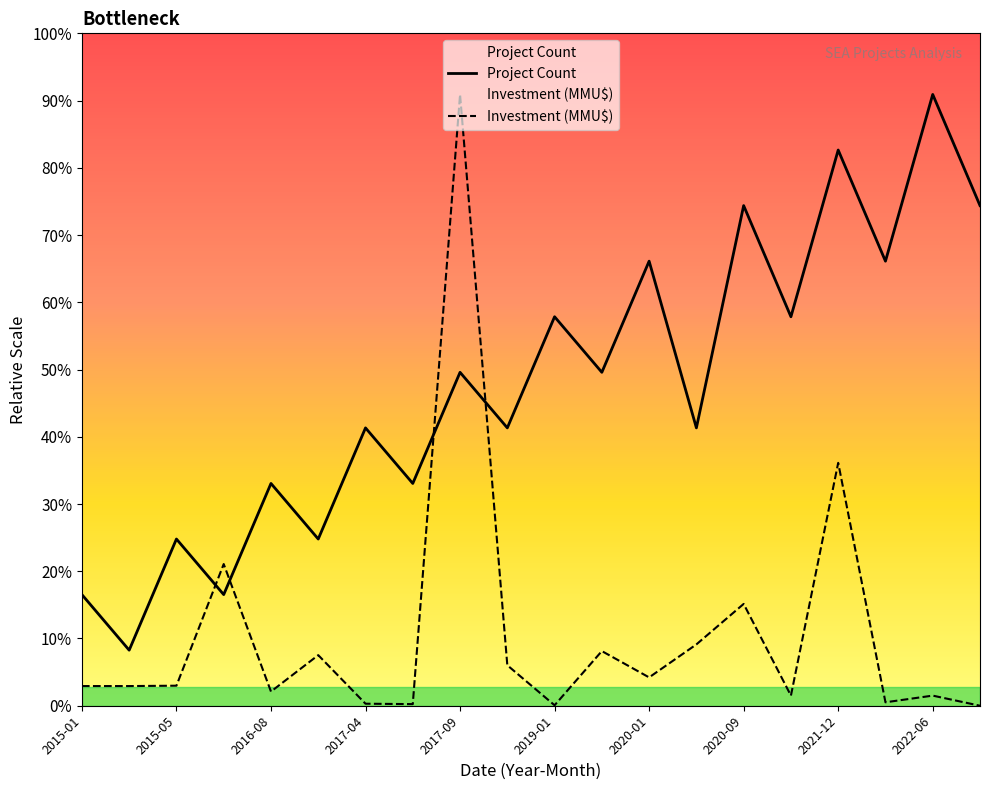

What is the difference between the Project Count values at 2016-06 and 2022-03?

6.0